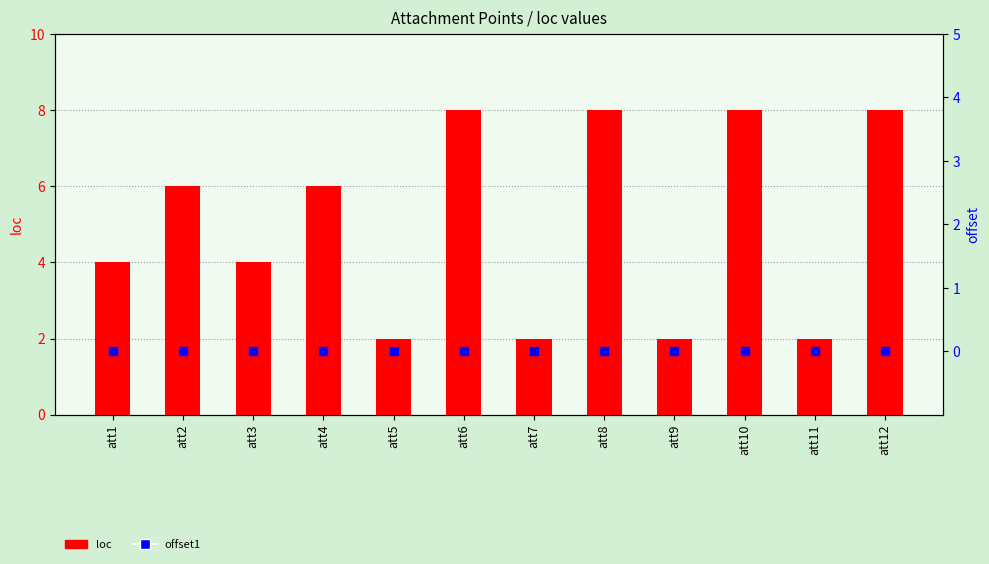

Is the value of loc at att6 greater than the value of offset1 at att12?

Yes